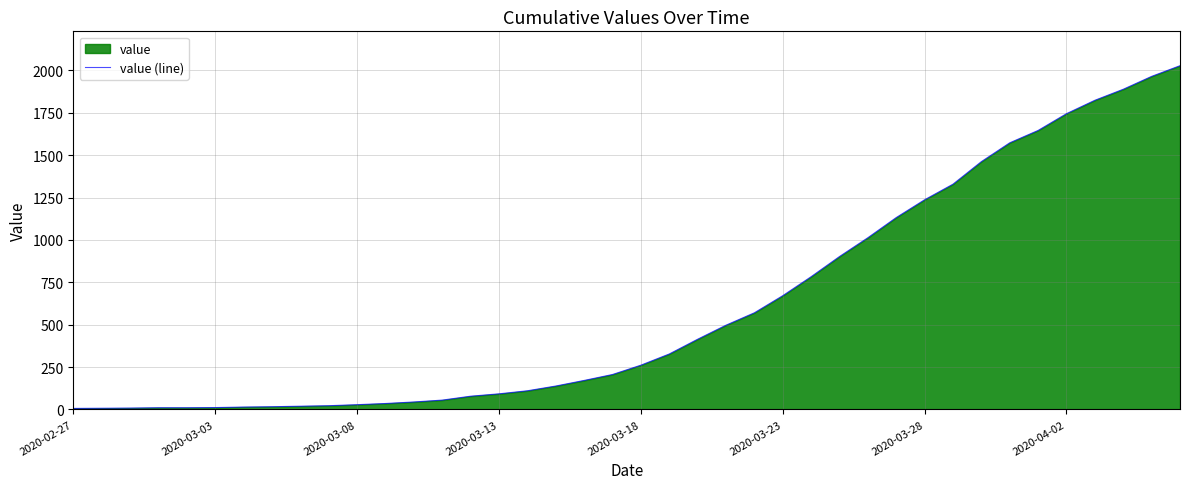

What is the maximum value shown in the chart?

2028